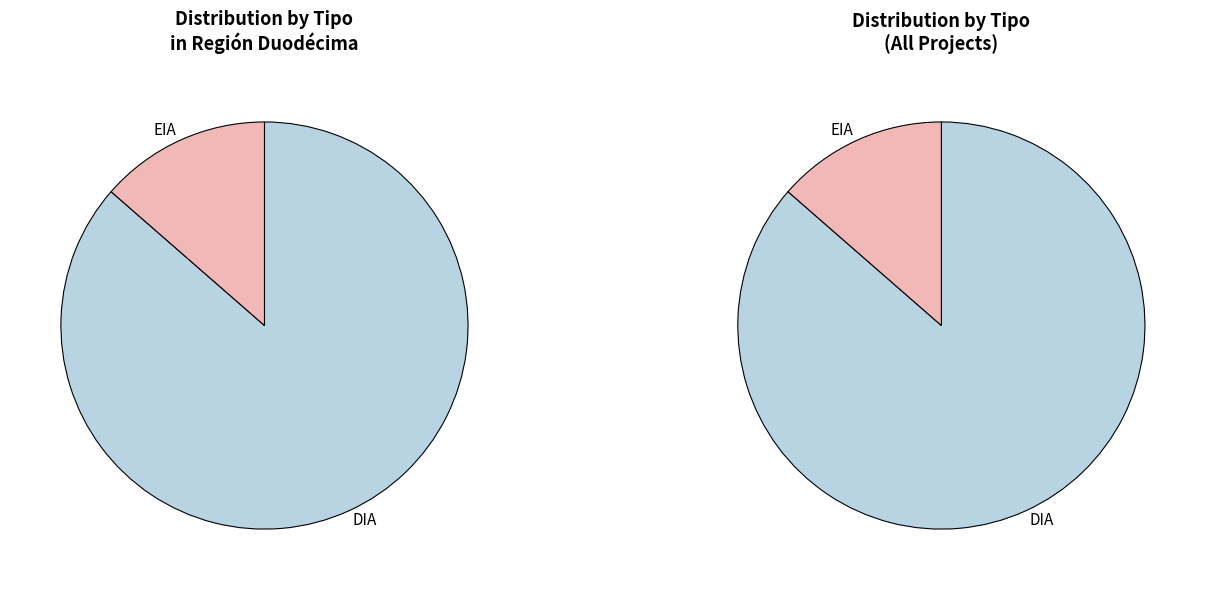

Does DIA represent more than half of the total?

Yes